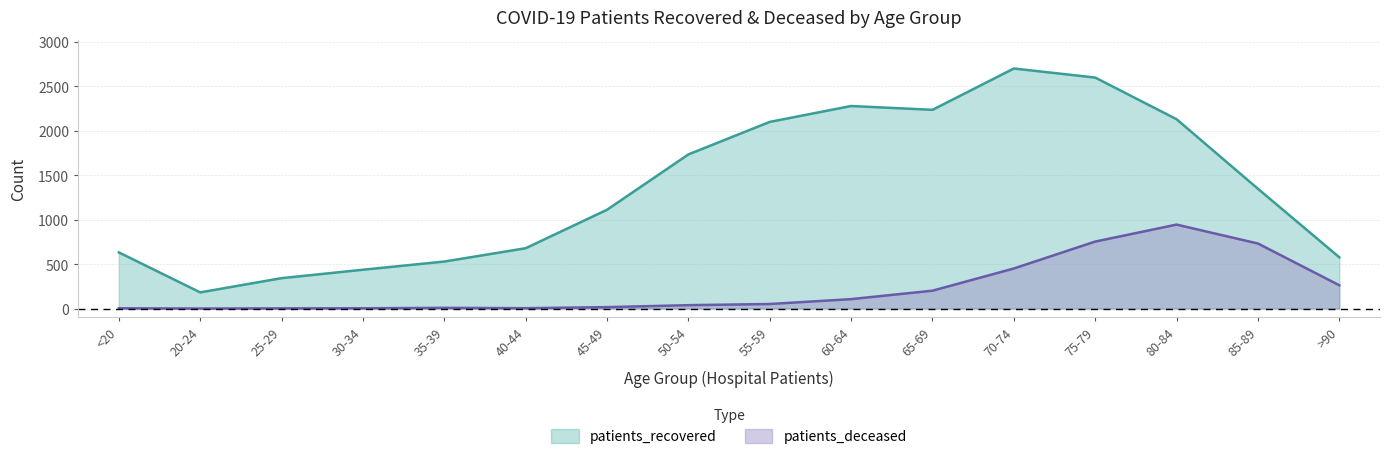

Where is patients_recovered nearest to the value 1442?

85-89